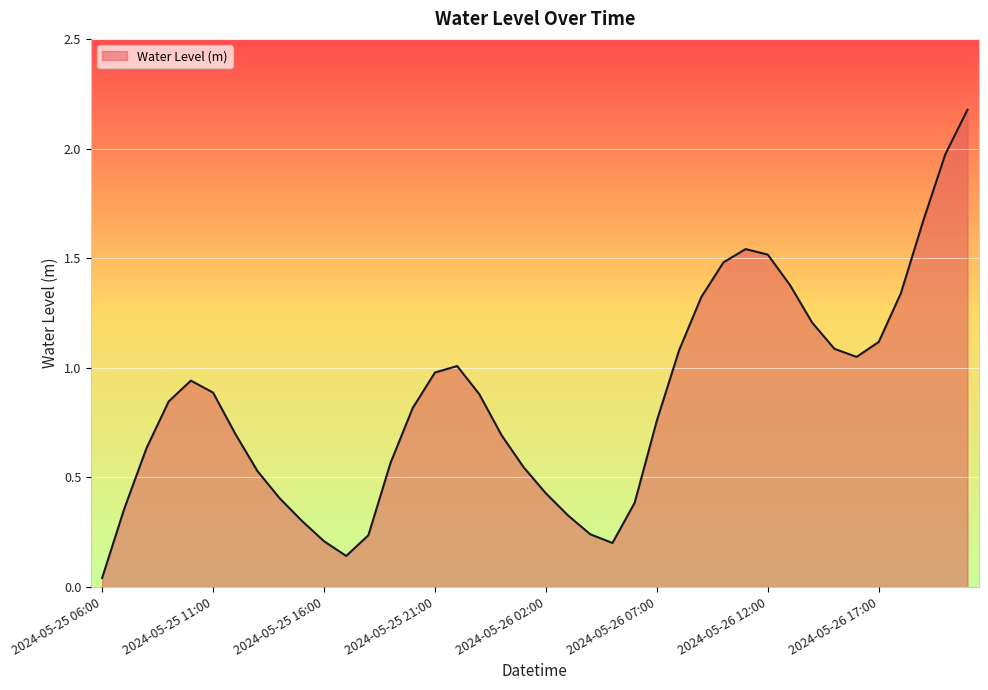

What is the maximum value shown in the chart?

2.2